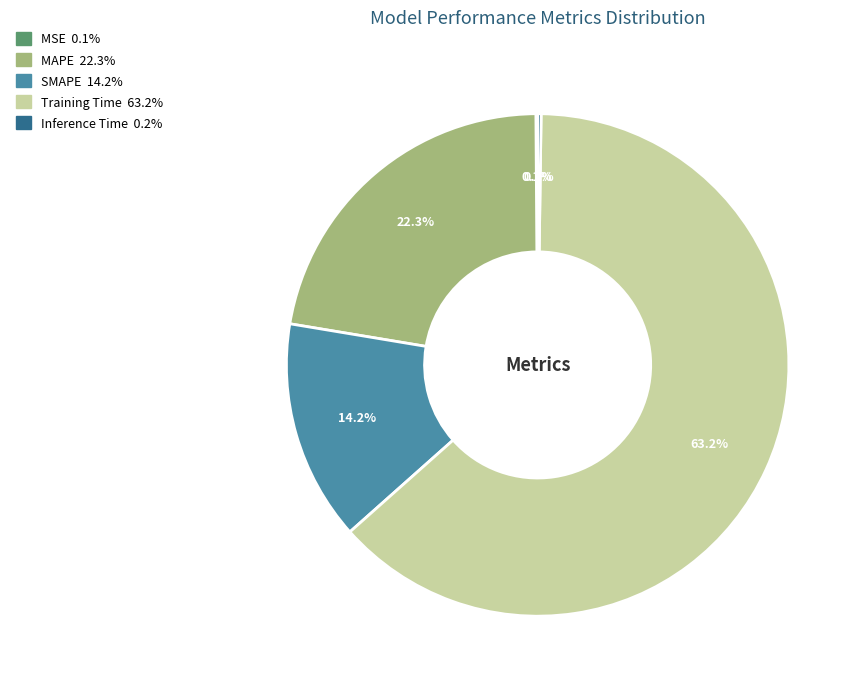

Which slice is the largest?

Training Time